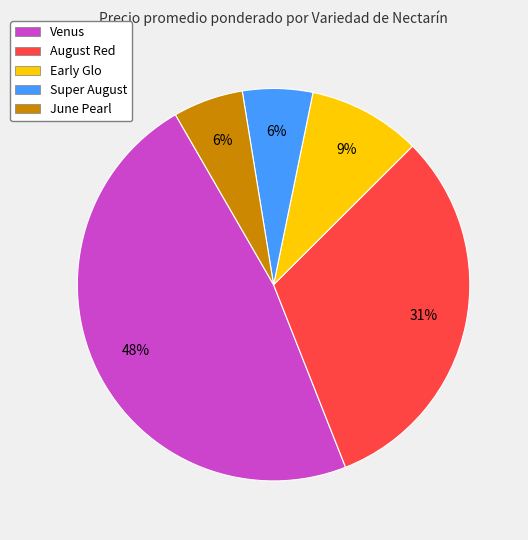

How many segments does this pie chart have?

5